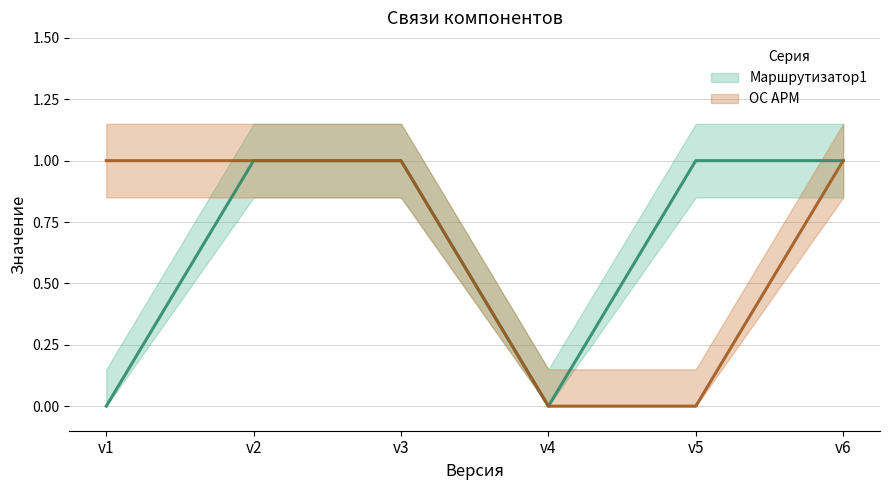

True or false: Маршрутизатор1 has more than 0 interior local peaks.

False